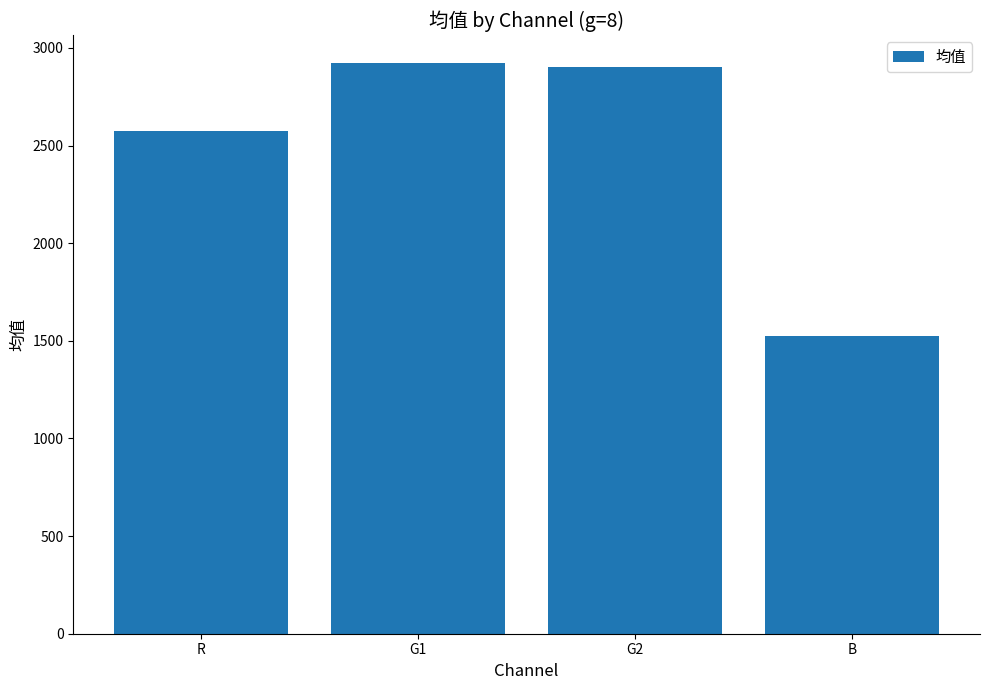

What is the change in value from G1 to G2?

-18.0